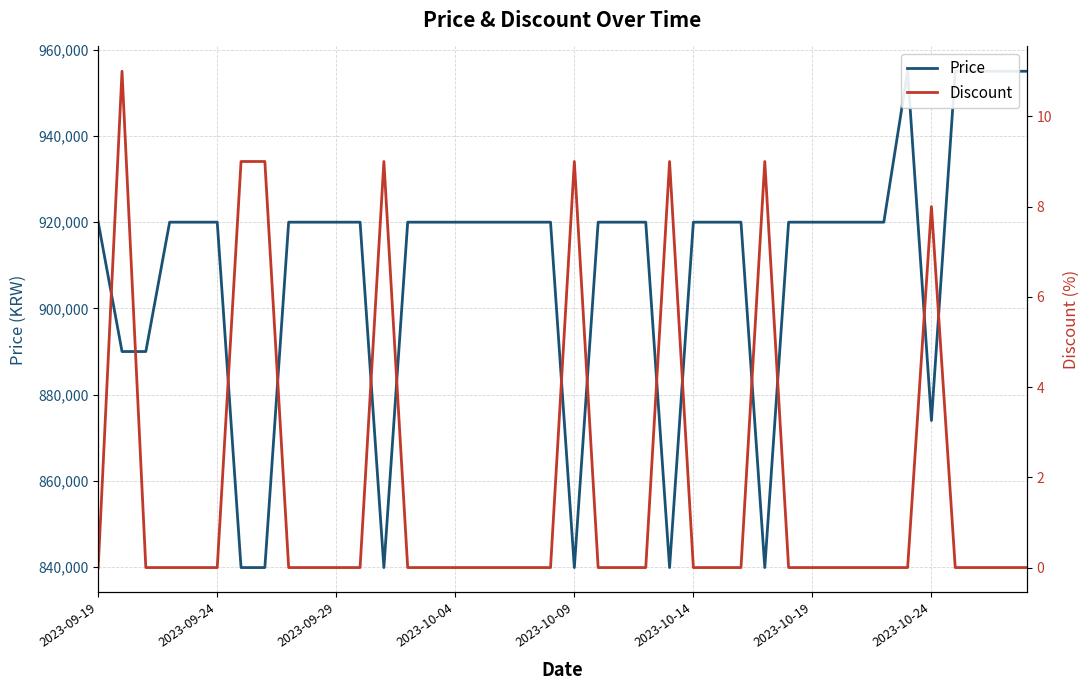

The Discount series shows -7 at 38. True or false?

False